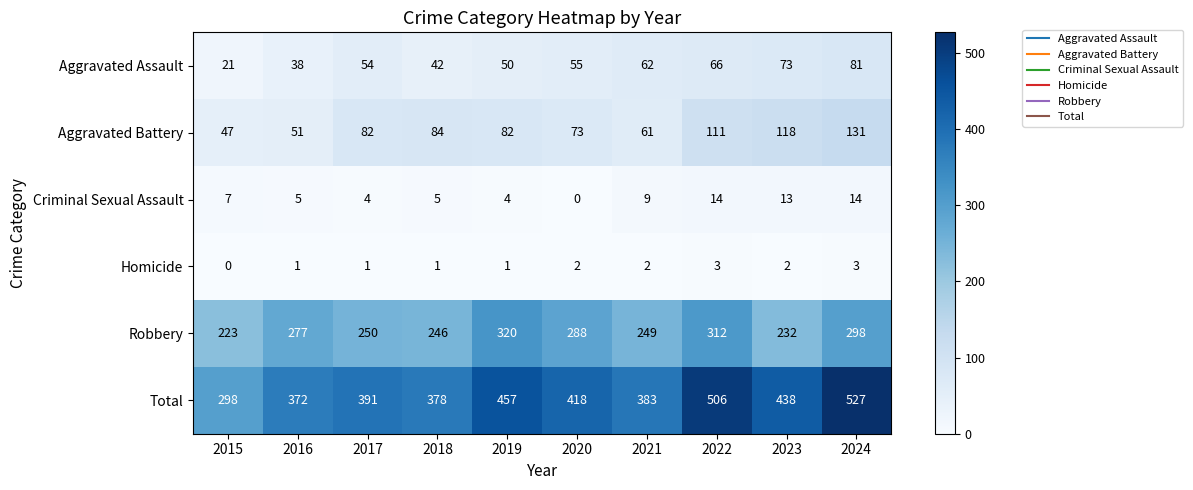

What is the approximate value of Aggravated Battery at 2022, to the nearest 5?

110